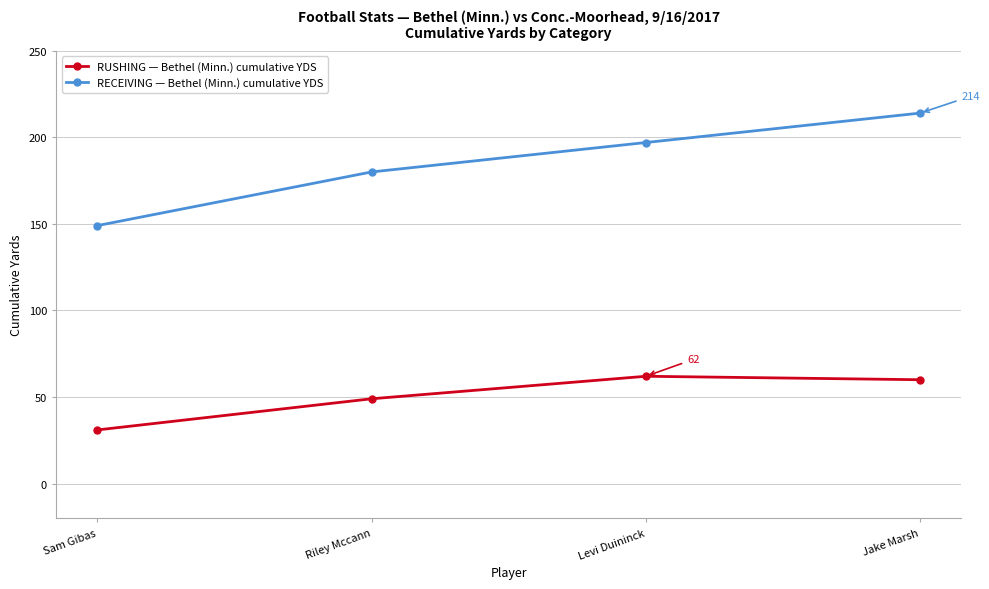

What is the spread (max minus min) of values at Riley Mccann?

131